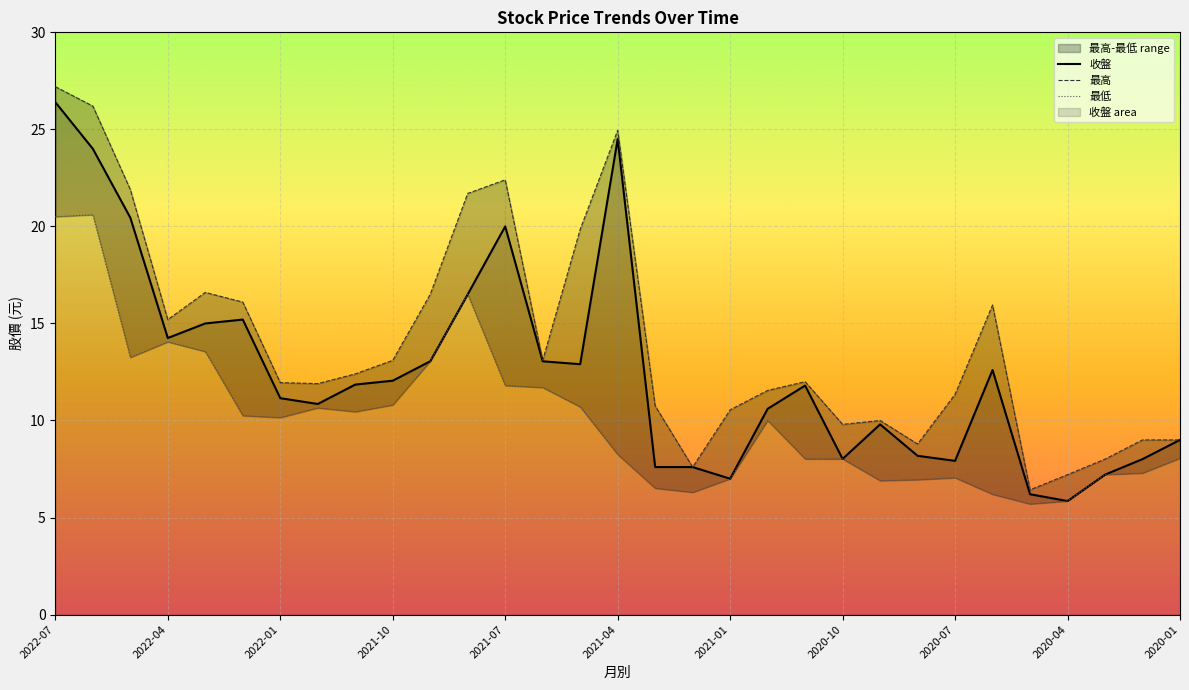

What is the highest value of the 收盤 series?

26.4